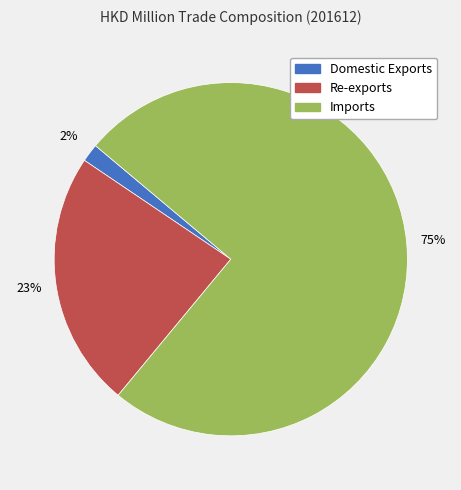

Rank the categories by value from lowest to highest.

Domestic Exports, Re-exports, Imports